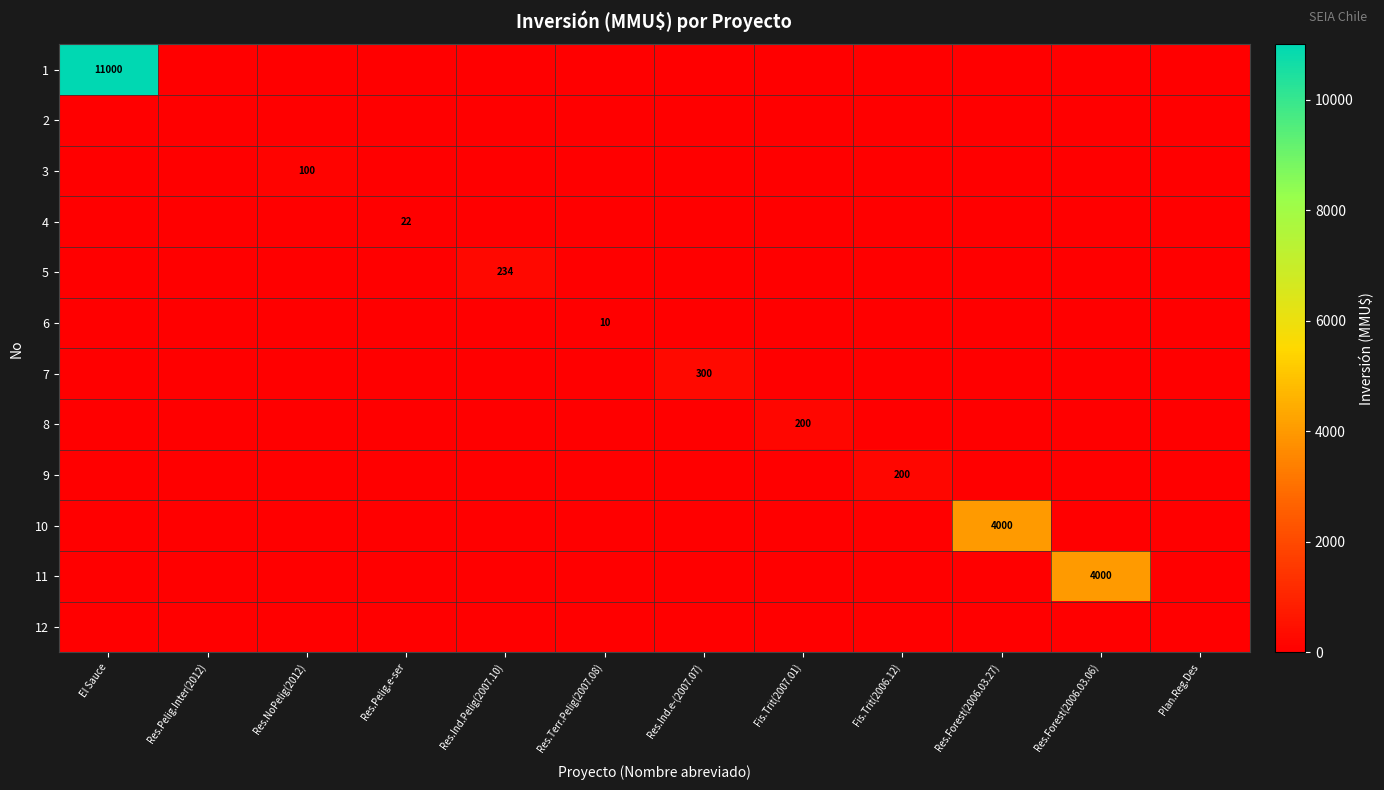

Is it true that 1 equals 16496 at El Sauce?

False